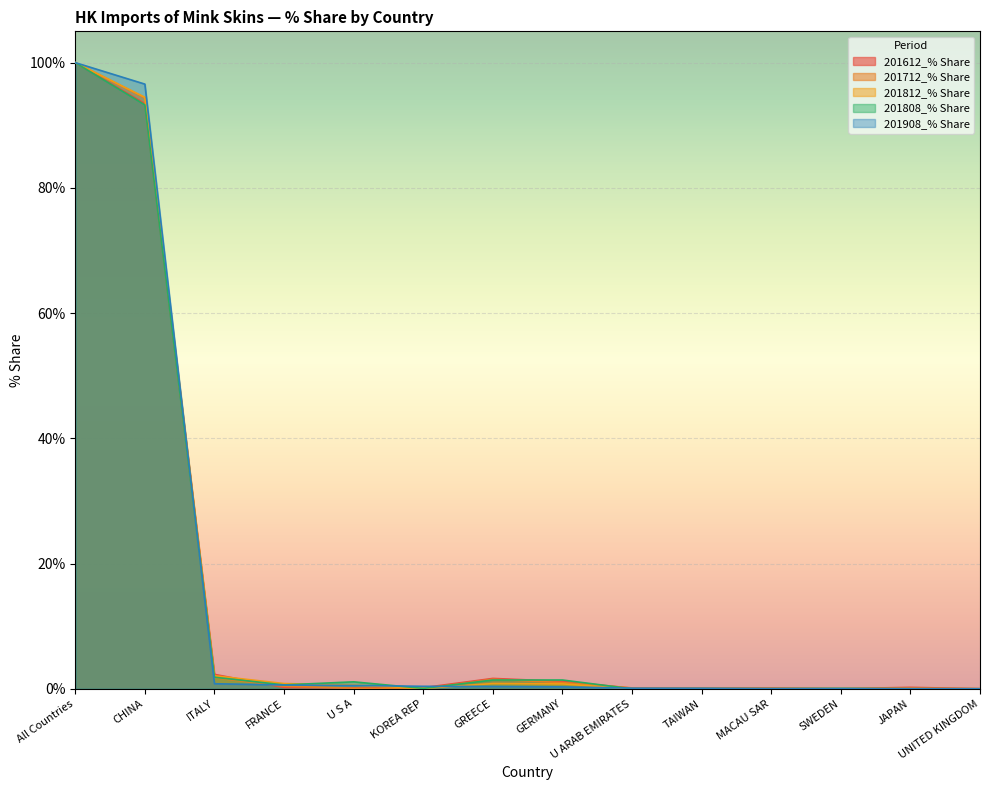

At which category does 201808_% Share reach its first local peak?

U S A